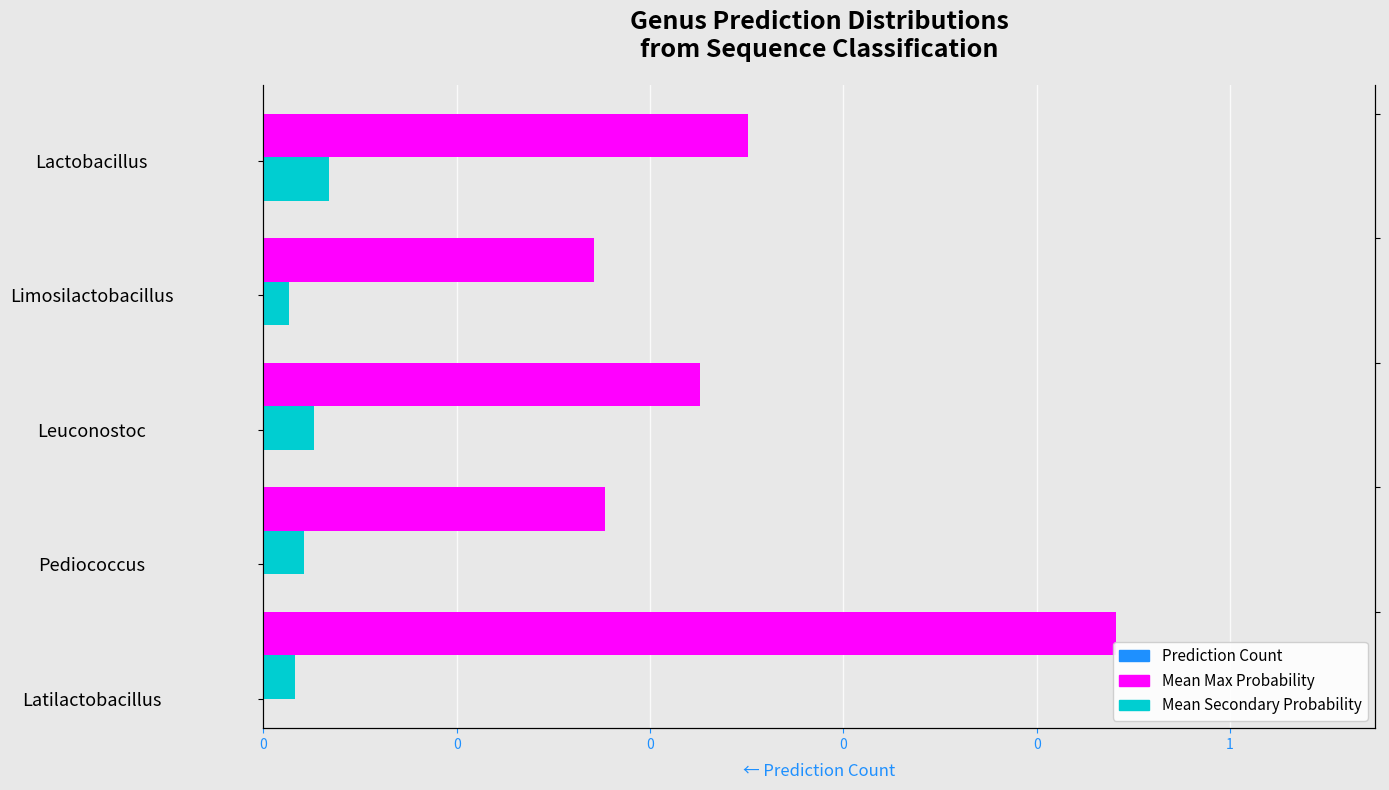

Is the value of Mean Max Probability at 0 greater than the value of Mean Secondary Probability at 0?

Yes